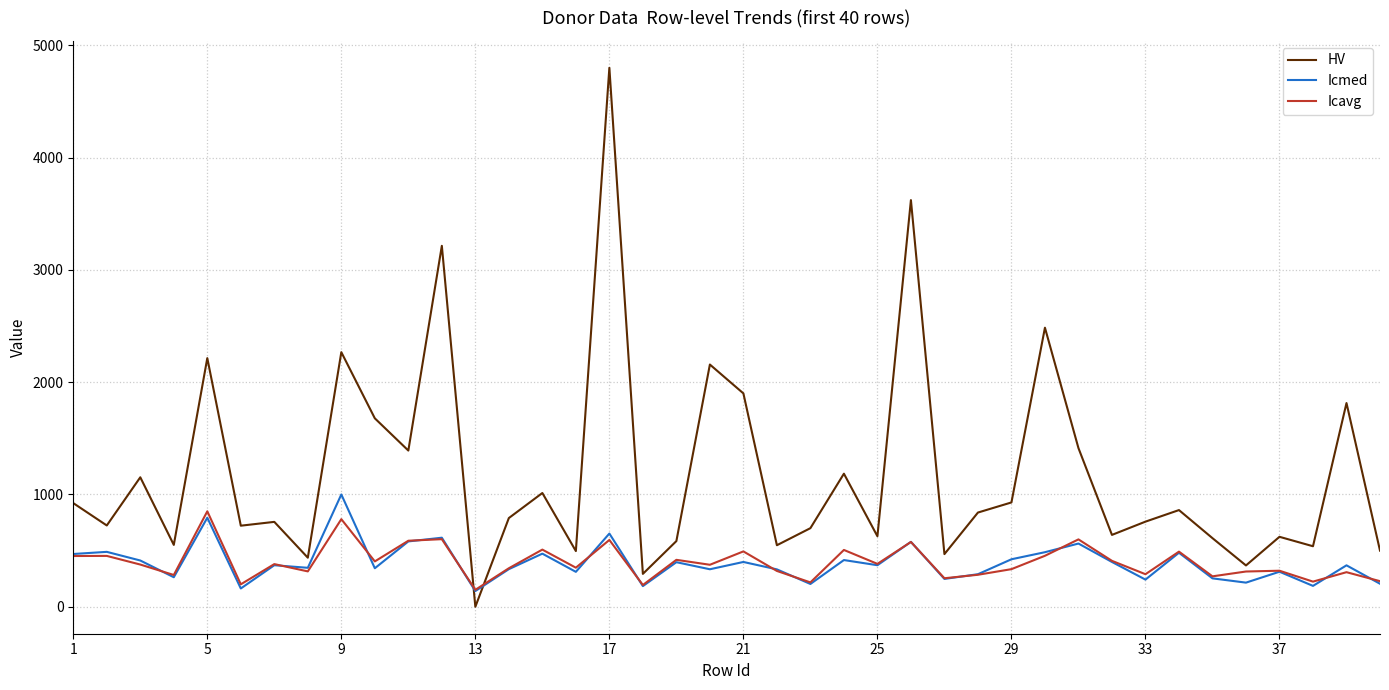

Does the chart display data point markers on the line(s)?

No